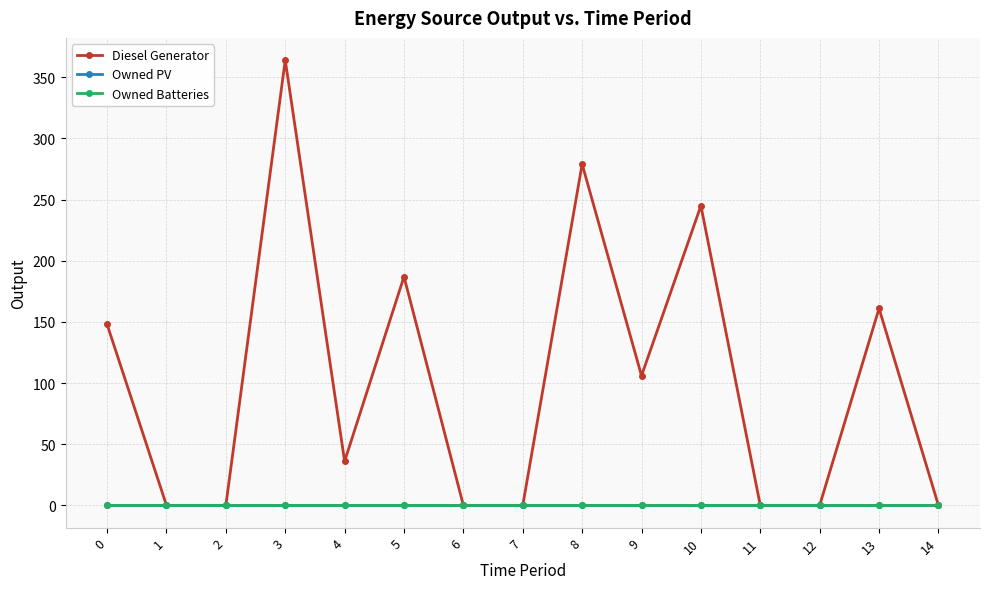

Does the chart have visible grid lines?

Yes